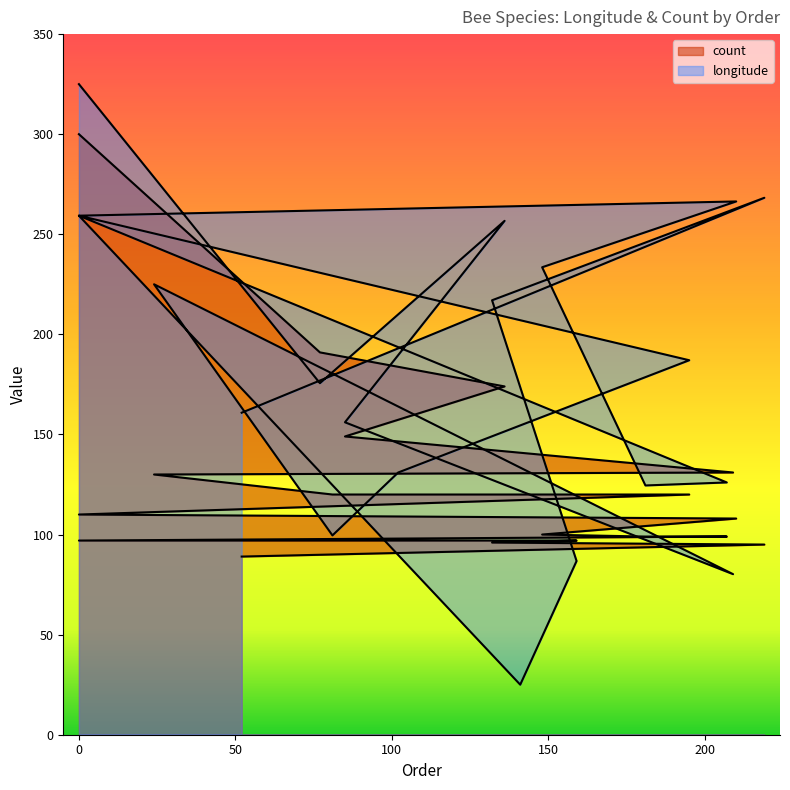

Reading left to right, transcribe all the data shown in this chart.

longitude: 325.0	175.6	256.7	156.1	80.2	225.0	99.6	131.0	187.1	259.3	266.4	233.5	124.5	126.0	259.3	25.0	86.8	217.0	268.2	160.9
count: 300.0	191.0	174.0	149.0	131.0	130.0	120.0	120.0	120.0	110.0	108.0	100.0	99.0	99.0	97.0	97.0	97.0	96.0	95.0	89.0